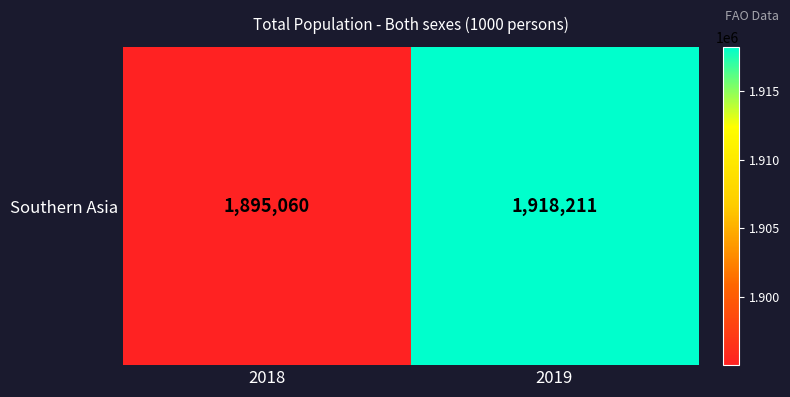

True or false: the data shows 1918211.4 at 2019.

True